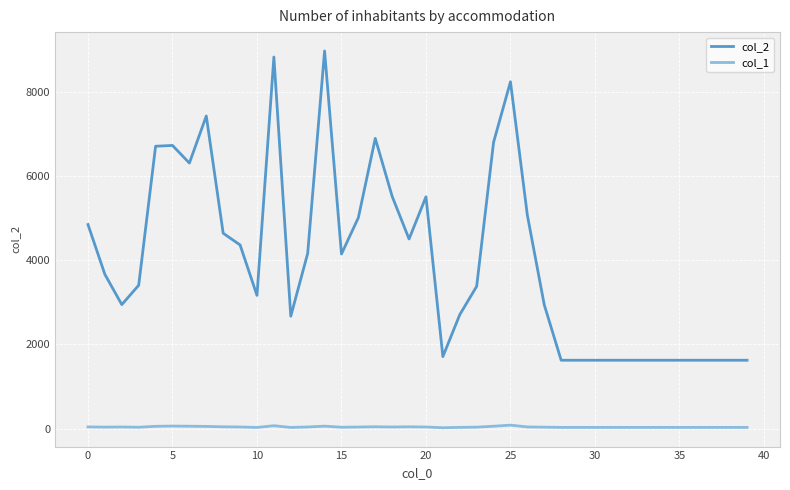

Does the chart have visible grid lines?

Yes